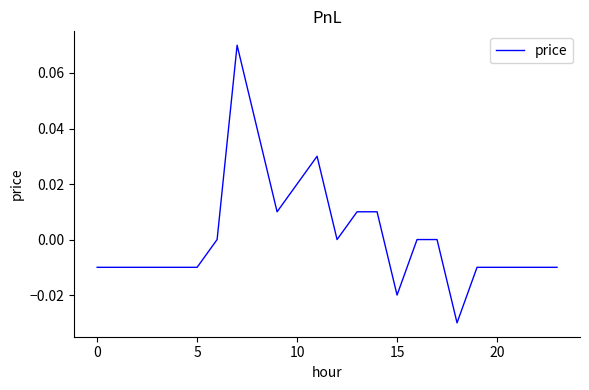

Is this an area chart (filled region under the line)?

No